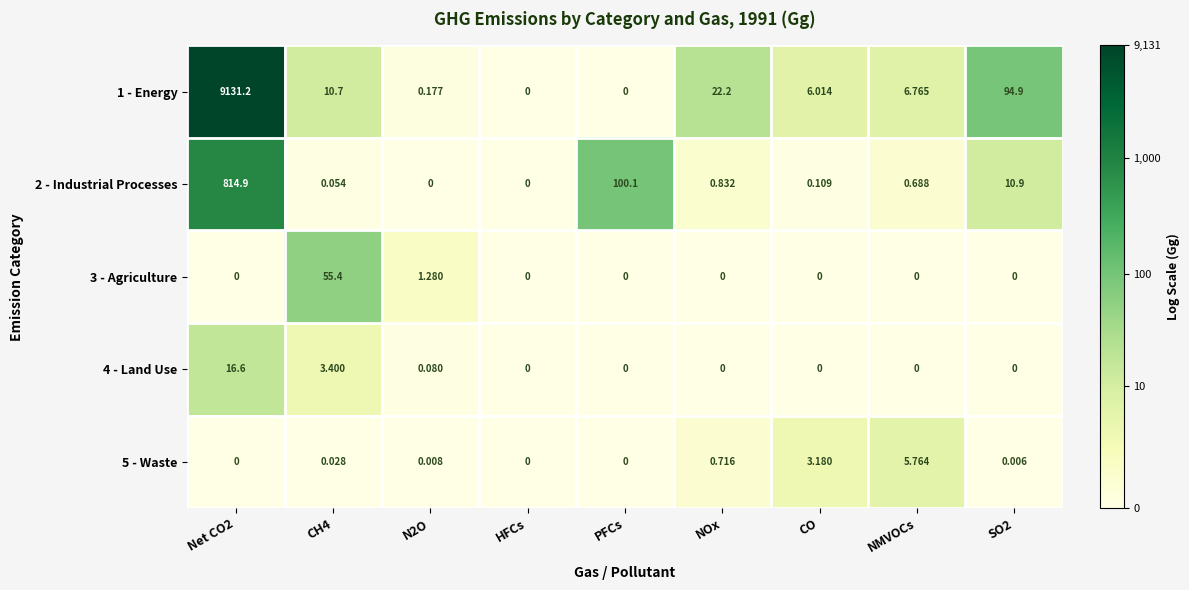

What is the total value across all series at SO2?

105.8